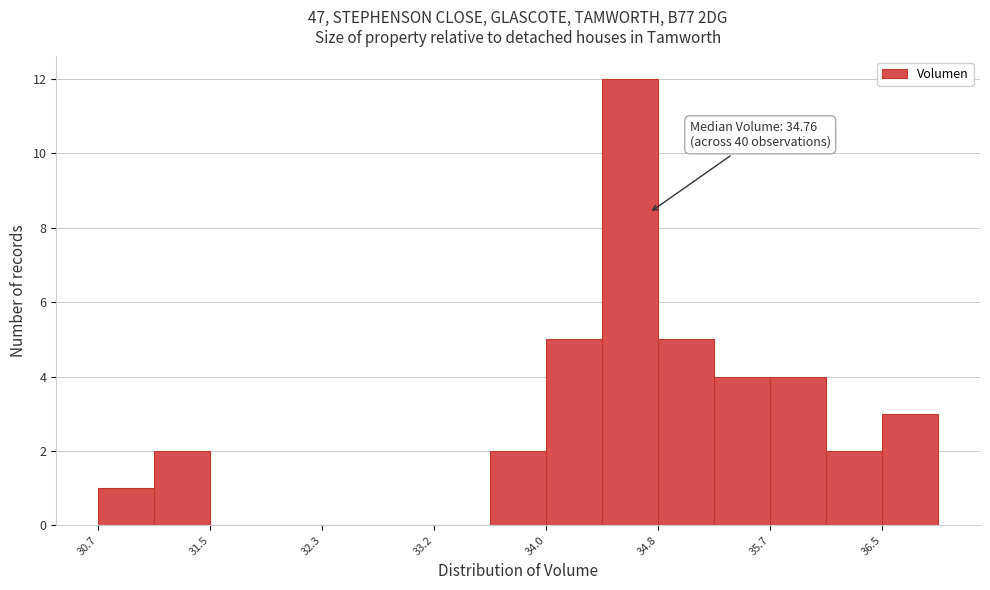

Over which range of the x-axis is the bar tallest?

34.4 to 34.8